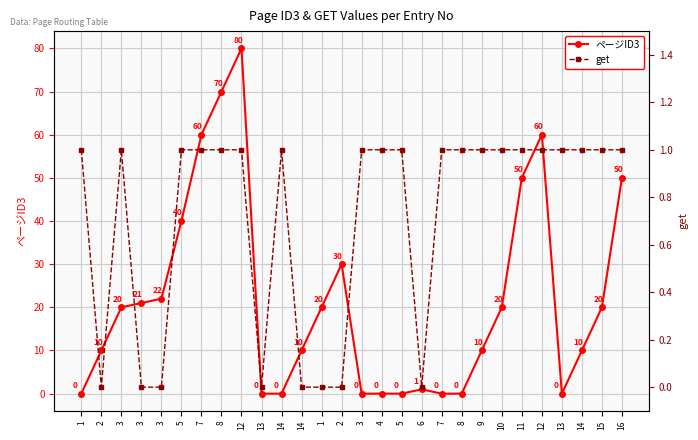

True or false: get has a value of 1 at 1.

False